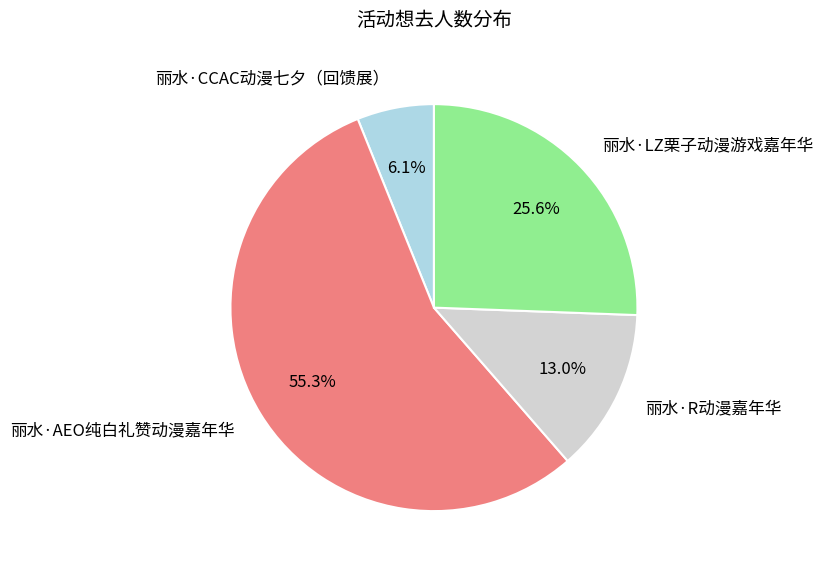

Does any single category account for the majority?

Yes